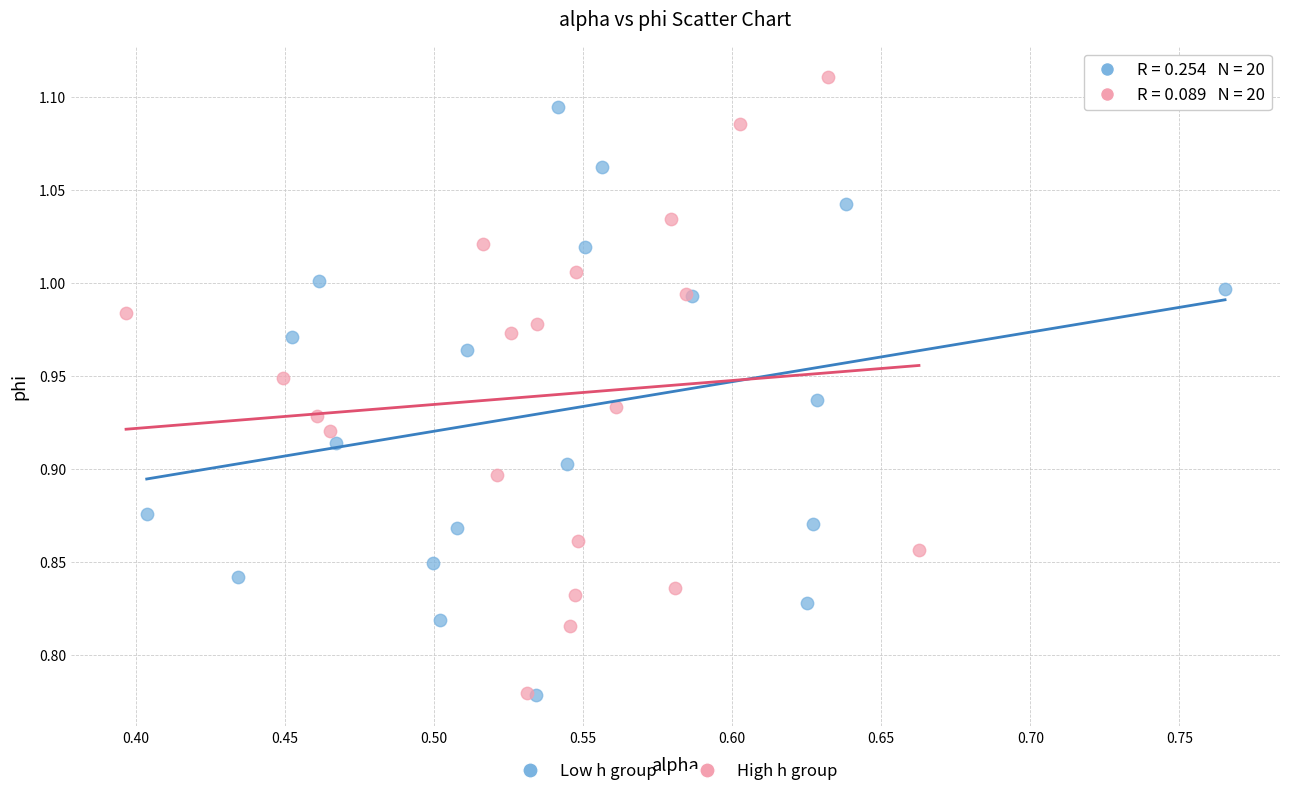

Which series reaches the maximum Y coordinate?

High h group